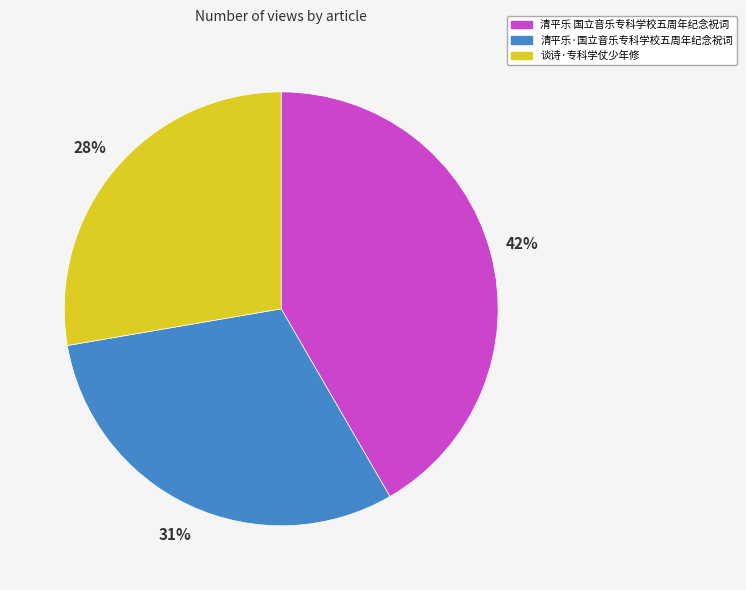

Do 谈诗·专科学仗少年修 and 清平乐·国立音乐专科学校五周年纪念祝词 together represent more than half of the pie?

Yes